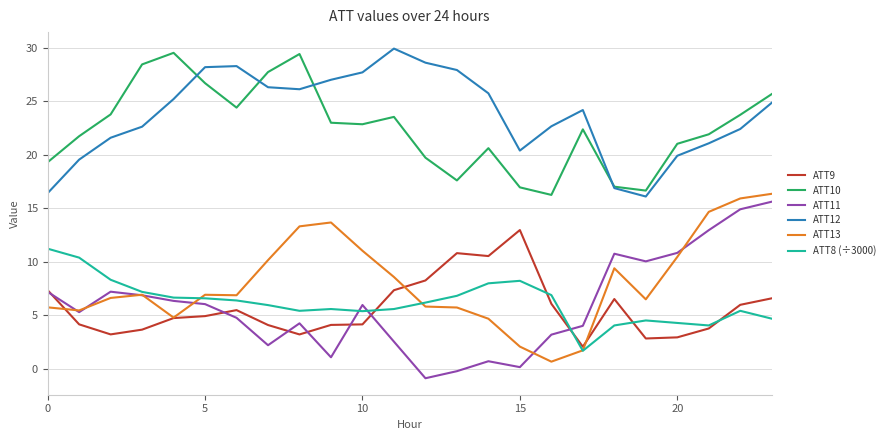

True or false: ATT12 and ATT11 cross at least once.

False